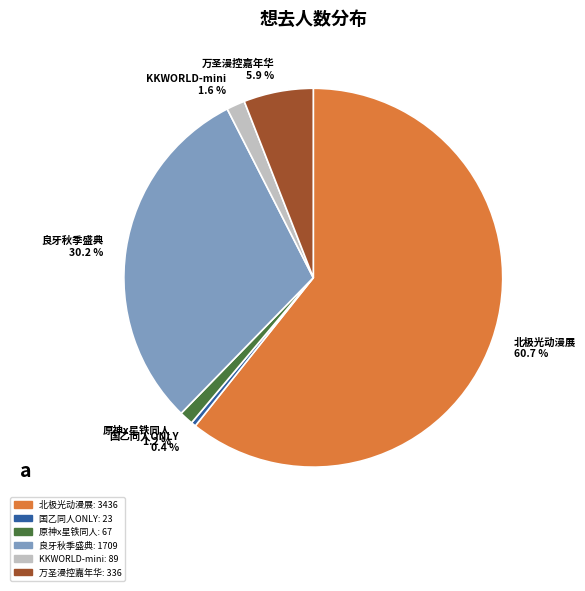

Which category accounts for the majority?

北极光动漫展 60.7 %